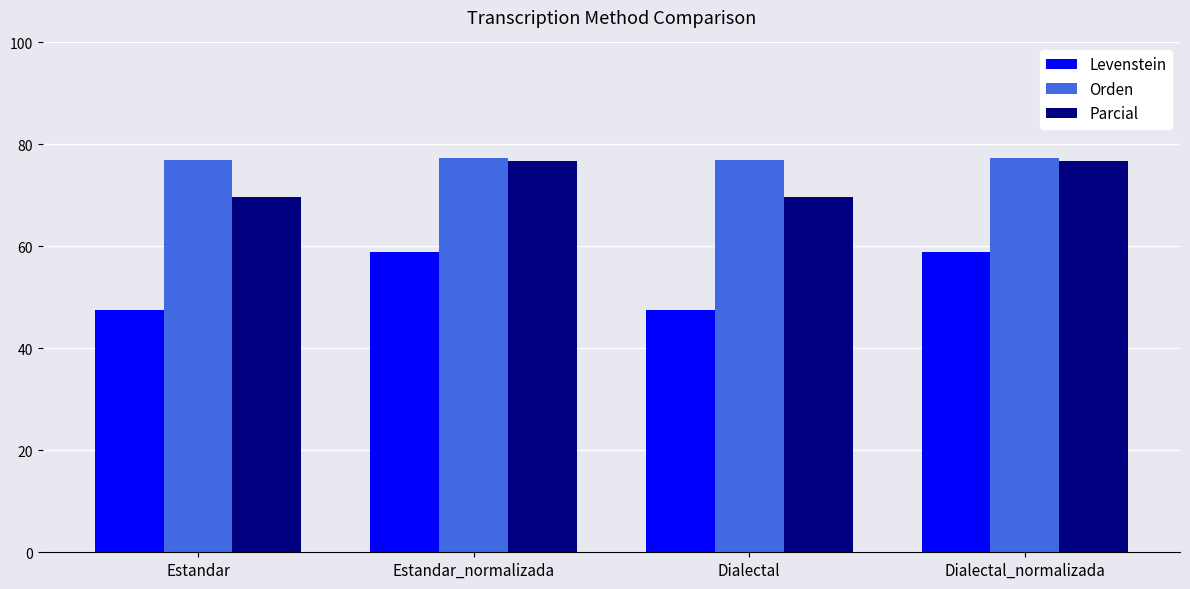

The Levenstein series shows 47.6 at Estandar. True or false?

True